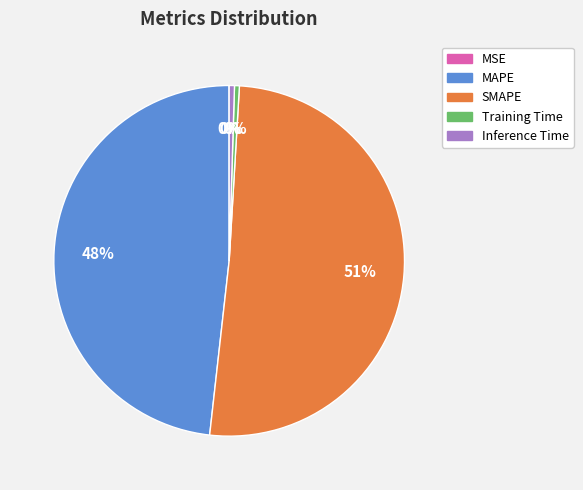

Do MAPE and Training Time together represent more than half of the pie?

No